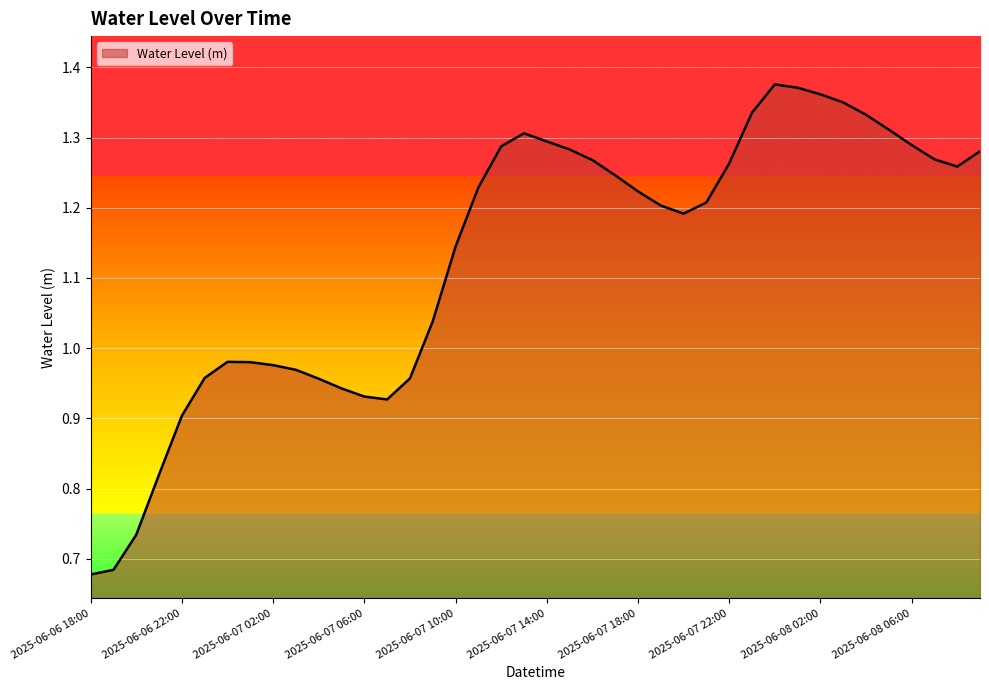

What is the average value?

1.1